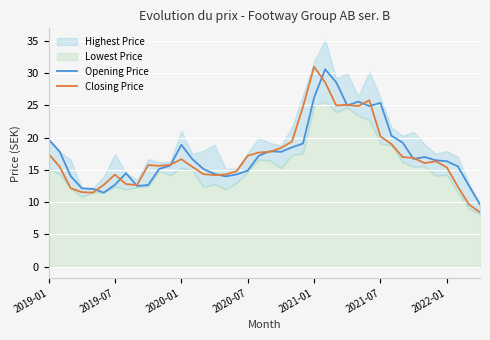

What is the sum of all Closing Price values?

684.6